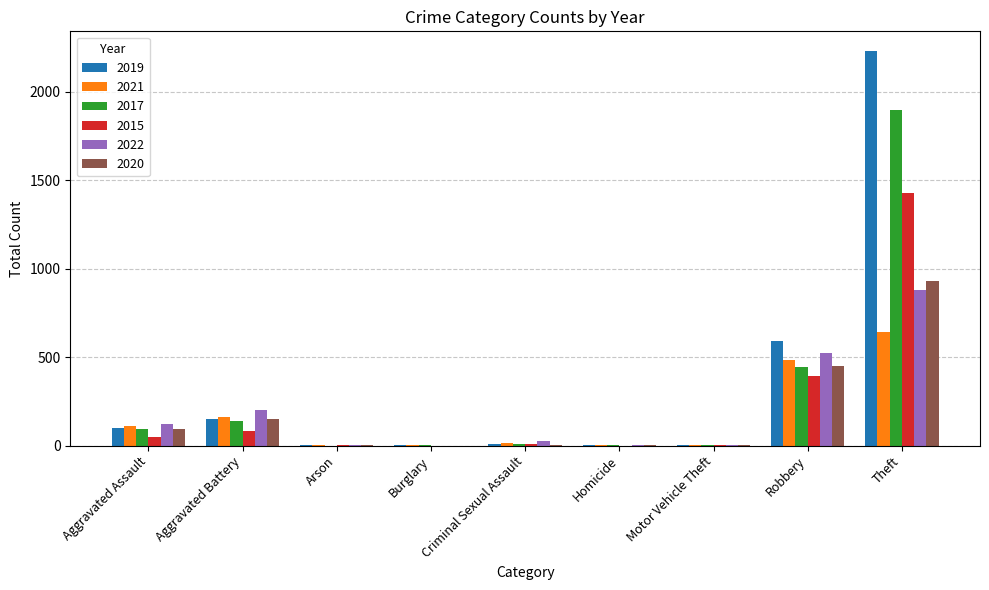

How many data points does each series have?

9